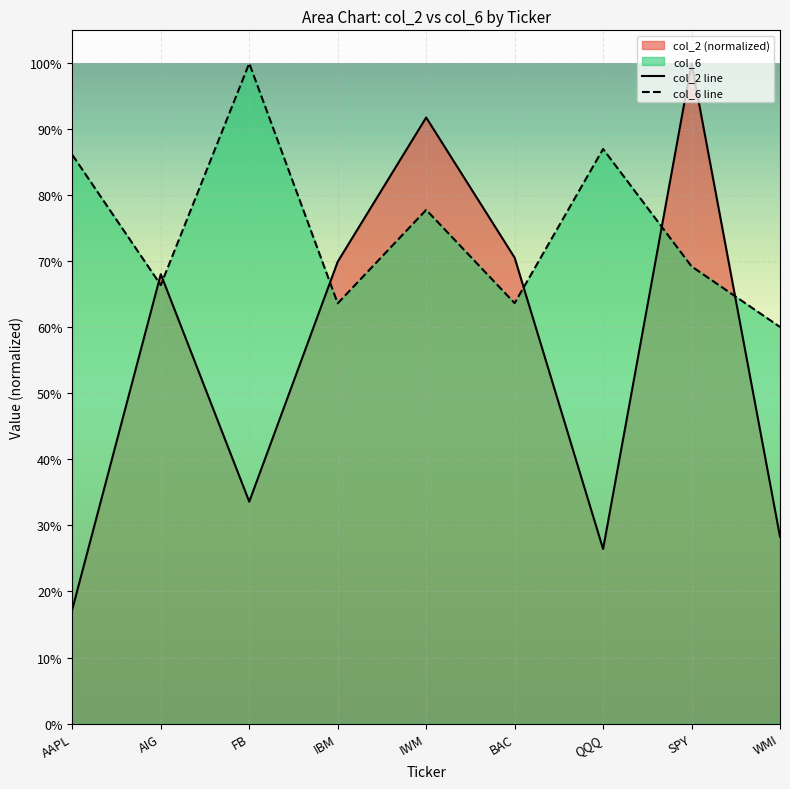

Reading left to right, what are all the values shown in this chart?

col_2: 0.2	0.7	0.3	0.7	0.9	0.7	0.3	1.0	0.3
col_6: 0.9	0.7	1.0	0.6	0.8	0.6	0.9	0.7	0.6